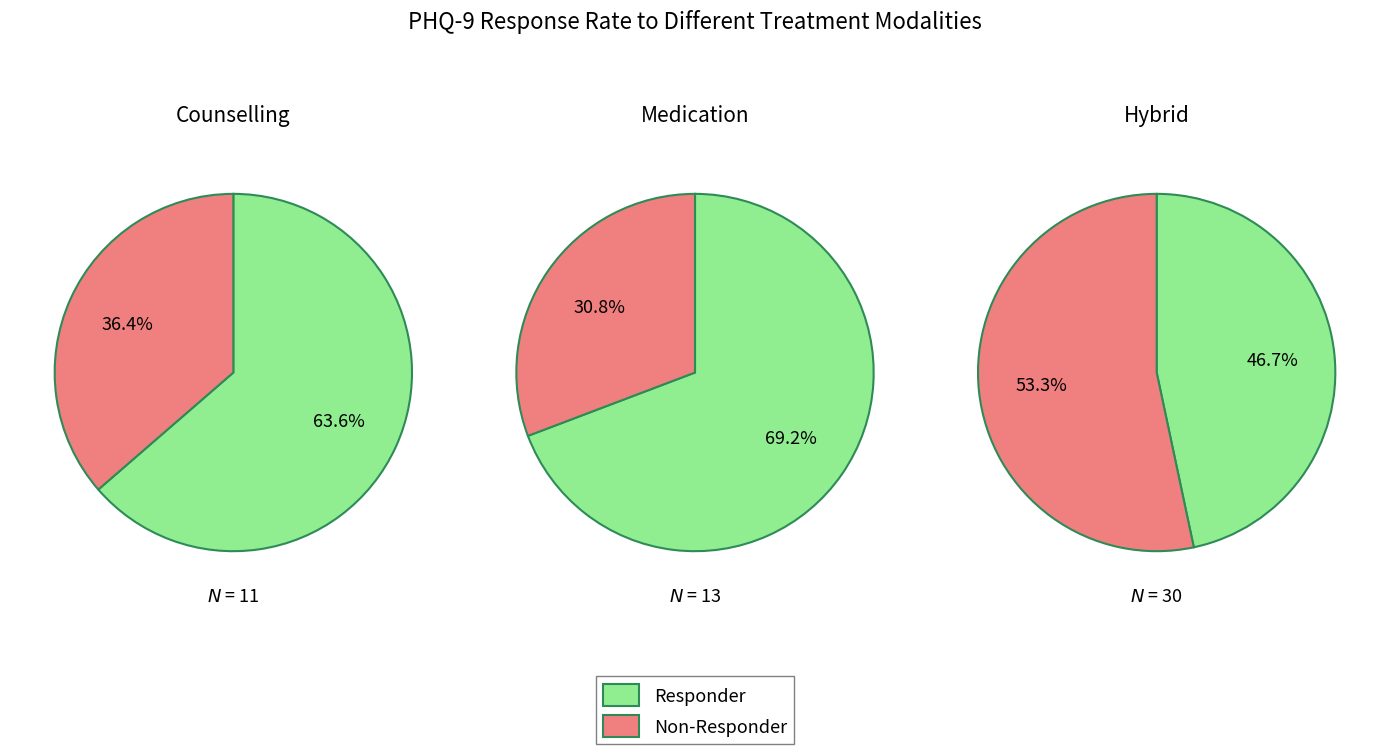

To the nearest percent, what portion does 7 represent?

1%